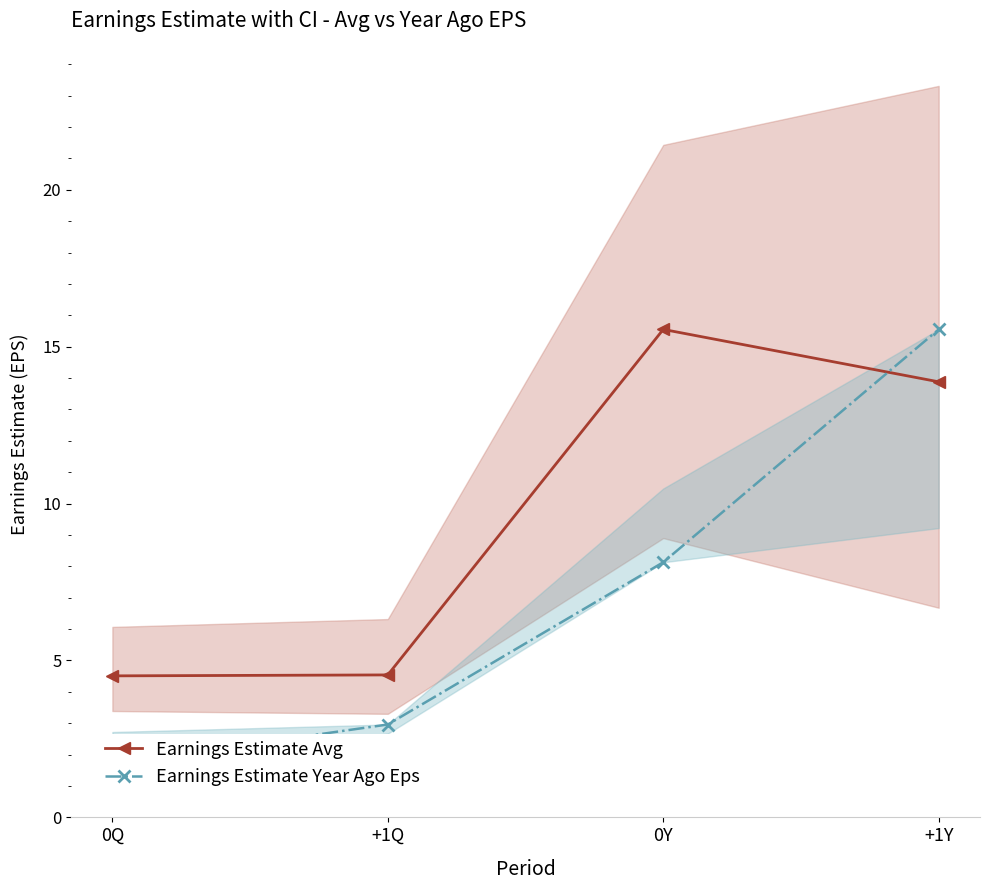

At which label does Earnings Estimate Year Ago Eps reach its minimum?

0Q